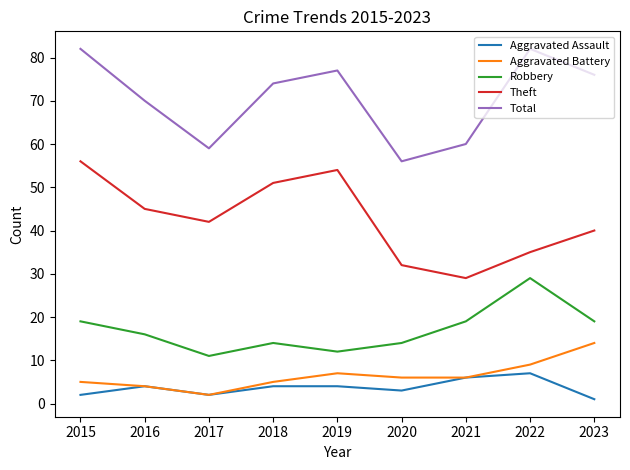

What is the spread (max minus min) of values at 2018?

70